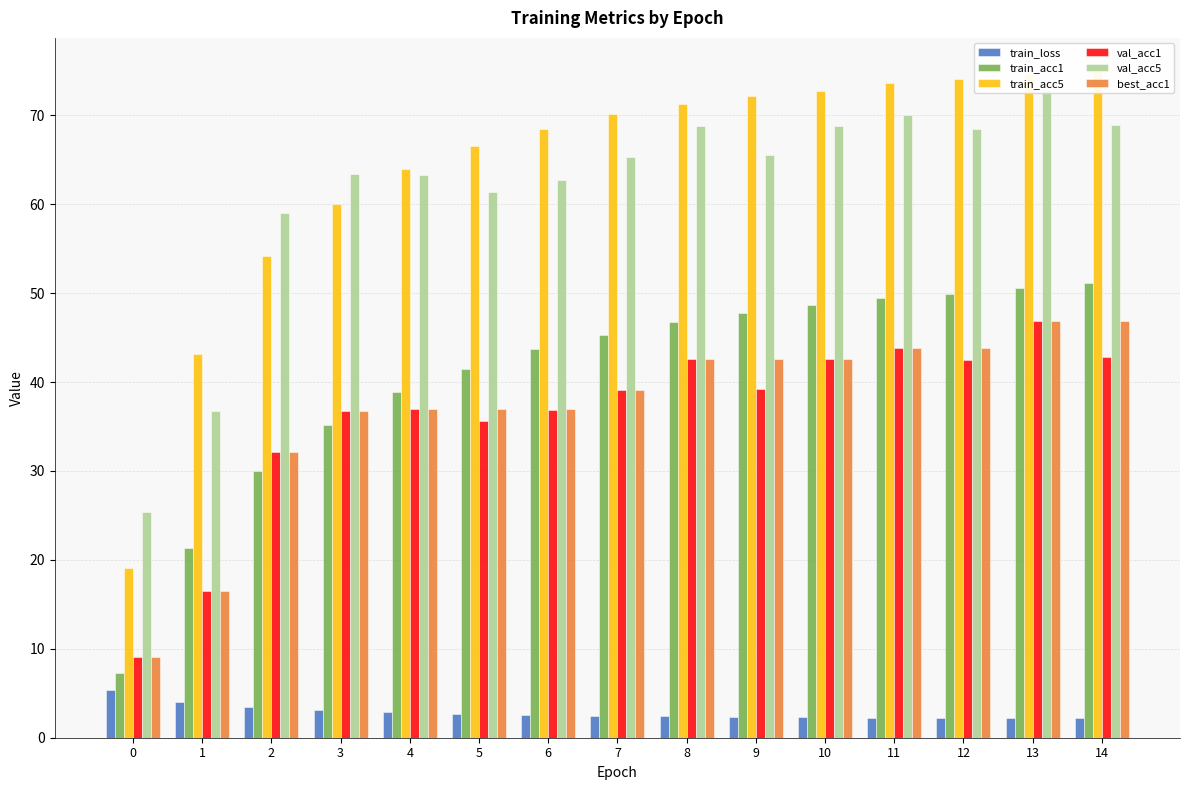

What is the difference between the highest and lowest values at 8?

68.9